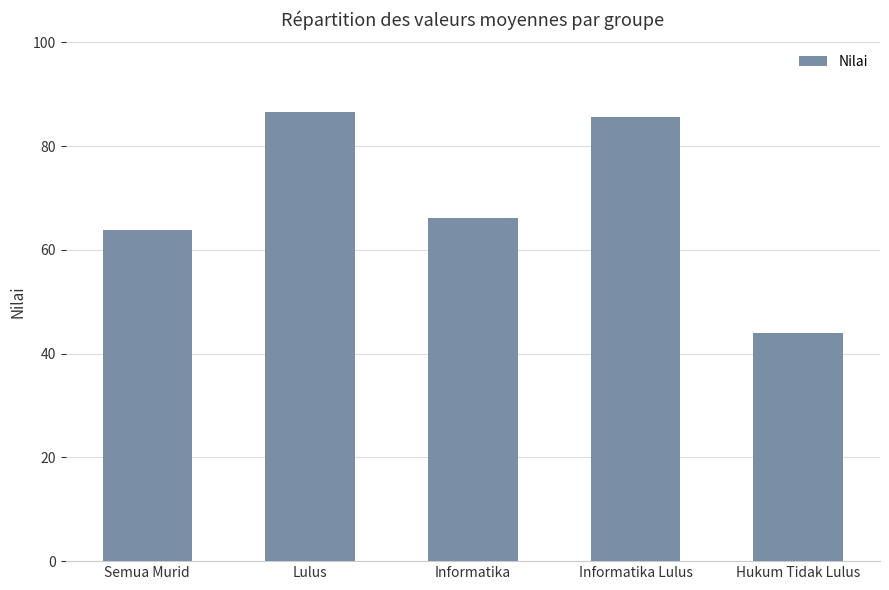

What is the maximum value shown in the chart?

86.6